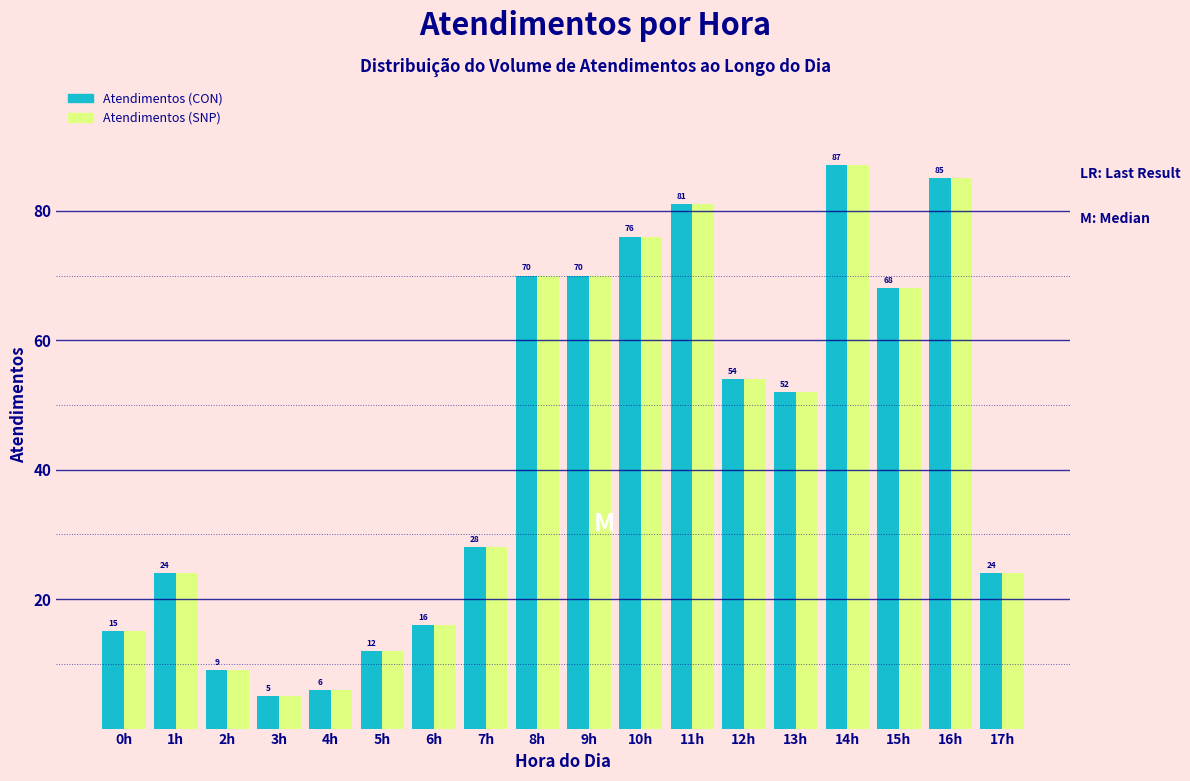

Reading right to left, transcribe all the data shown in this chart.

Atendimentos (CON): 24	85	68	87	52	54	81	76	70	70	28	16	12	6	5	9	24	15
Atendimentos (SNP): 24	85	68	87	52	54	81	76	70	70	28	16	12	6	5	9	24	15